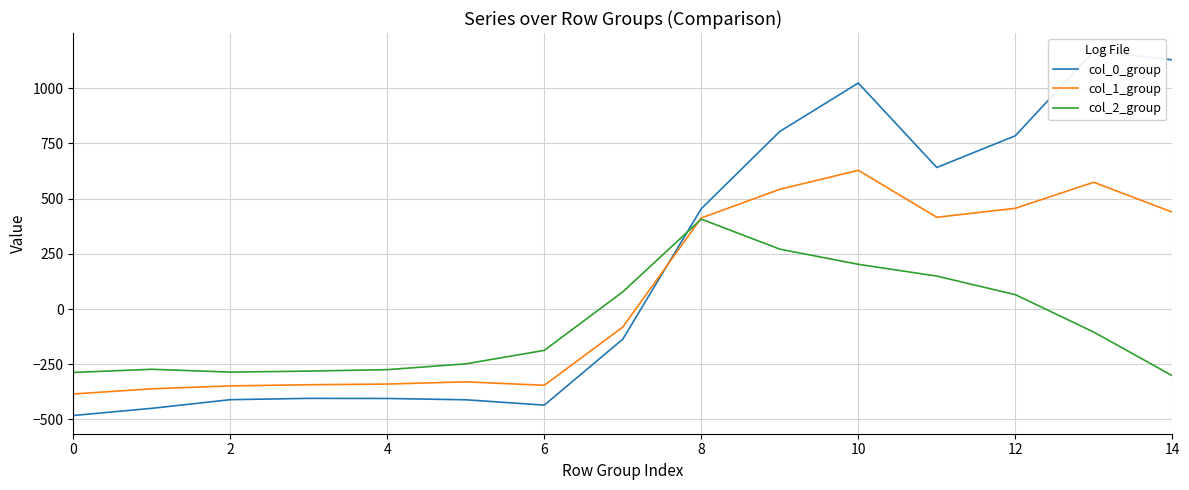

At which category does col_2_group reach its first local peak?

2